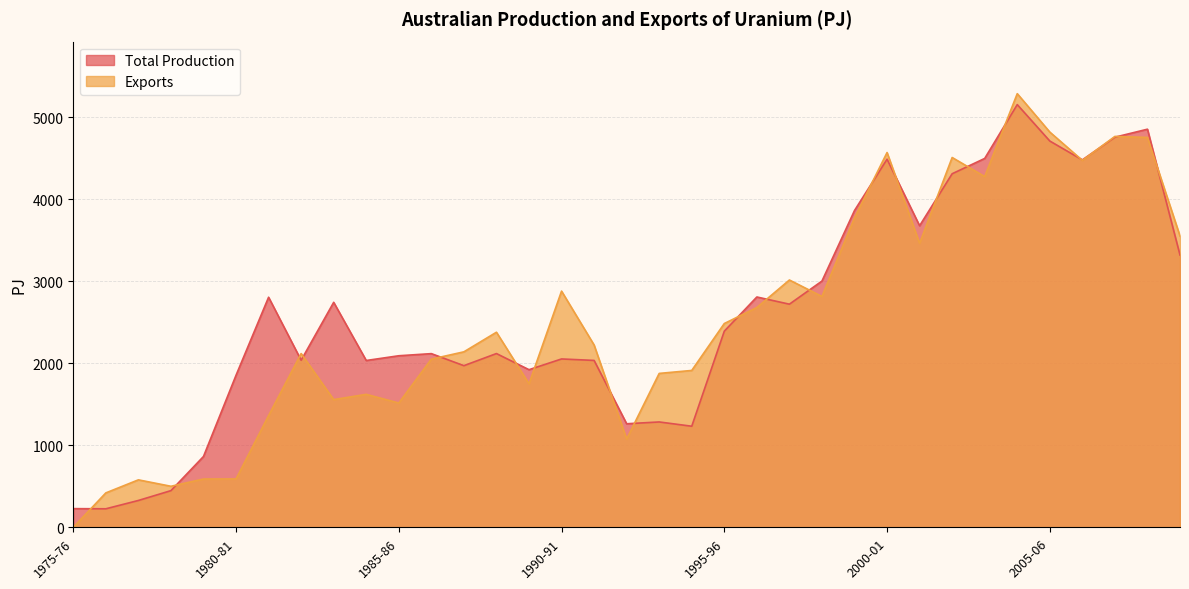

At which category is the sum across all series the highest?

2004-05